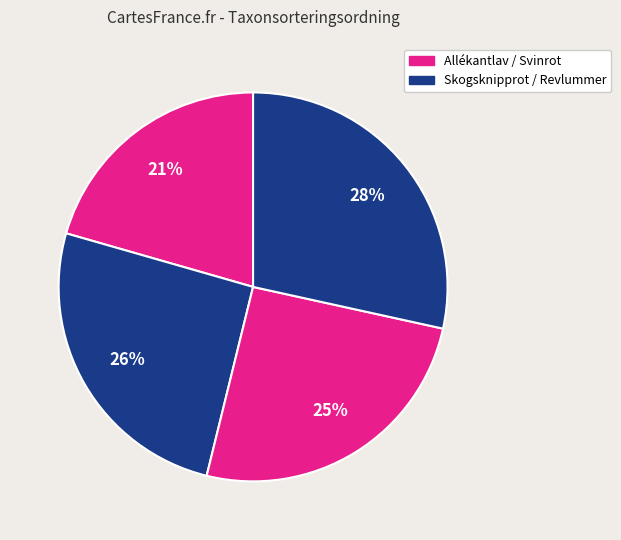

Count the number of slices in the pie.

4